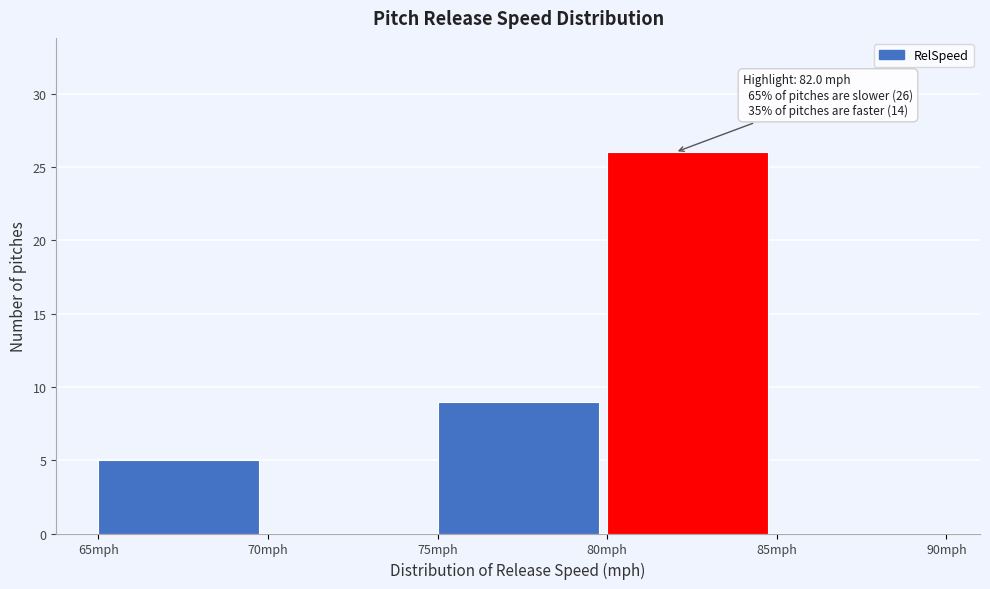

Over which range of the x-axis is the bar tallest?

80 to 85